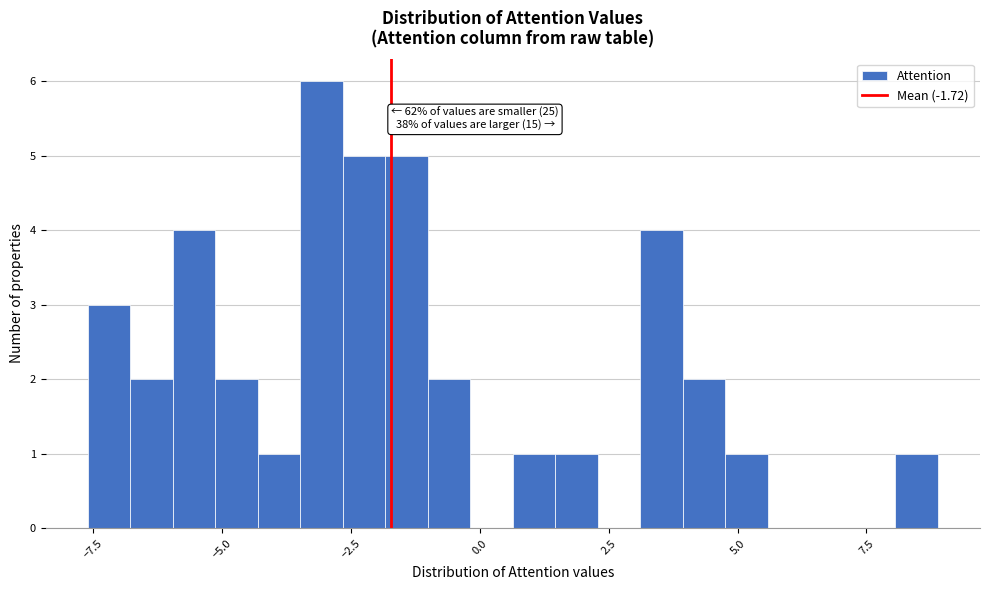

Around what value on the x-axis is the tallest bar? Give the approximate position of its centre, as read against the axis.

-3.0